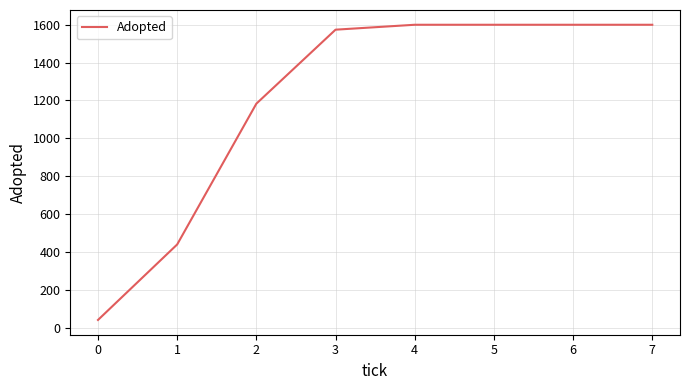

What is the difference between the second highest and minimum values?

1560